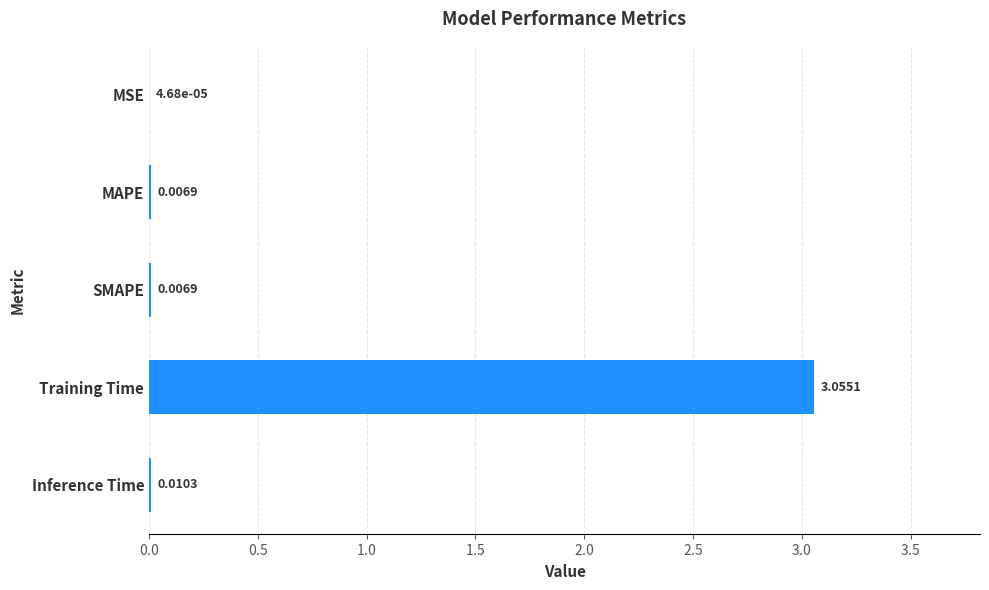

Which label corresponds to the largest value in the chart?

Training Time